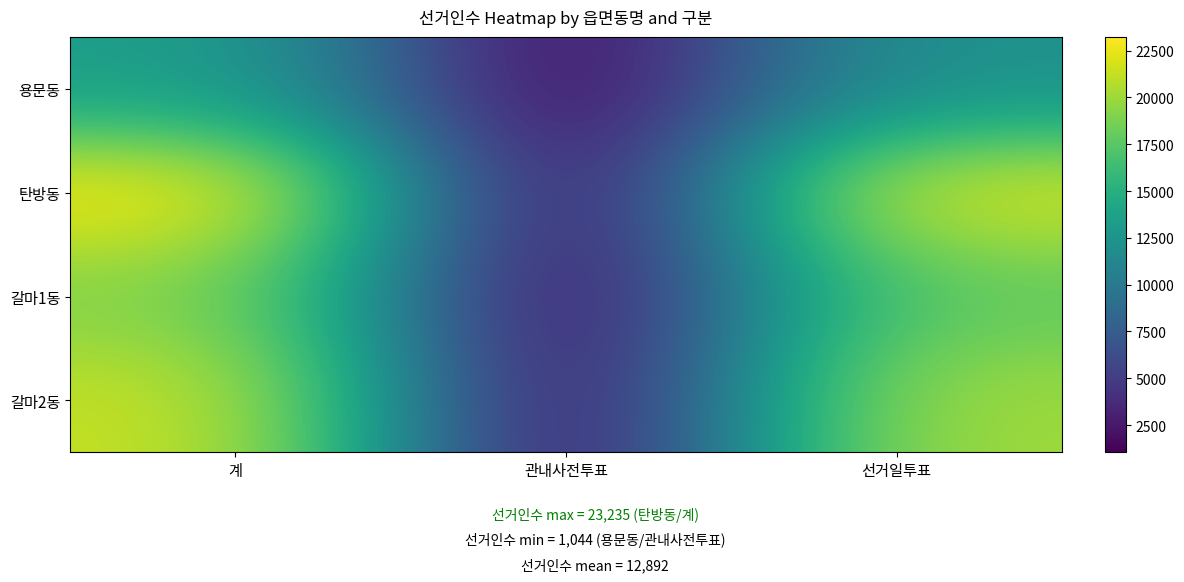

Reading left to right, extract all data points from this chart.

용문동: 계=13498	관내사전투표=1131	선거일투표=12367
탄방동: 계=23235	관내사전투표=1044	선거일투표=22191
갈마1동: 계=19085	관내사전투표=1254	선거일투표=17831
갈마2동: 계=21534	관내사전투표=1271	선거일투표=20263